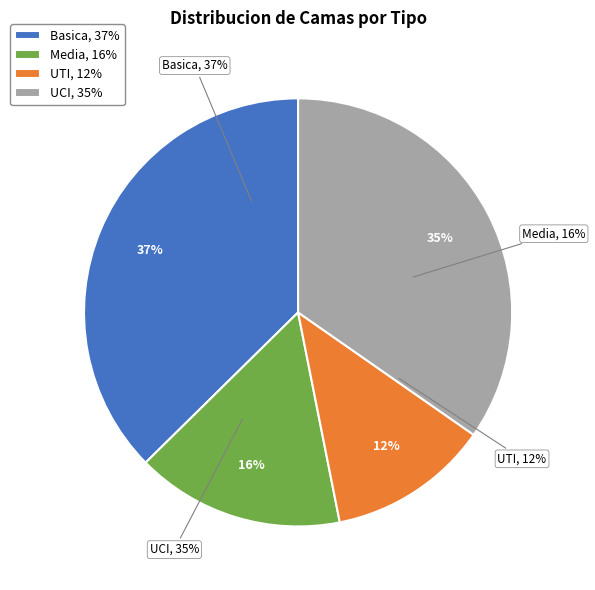

Approximately how many times larger is the value at Media compared to UTI?

1.4